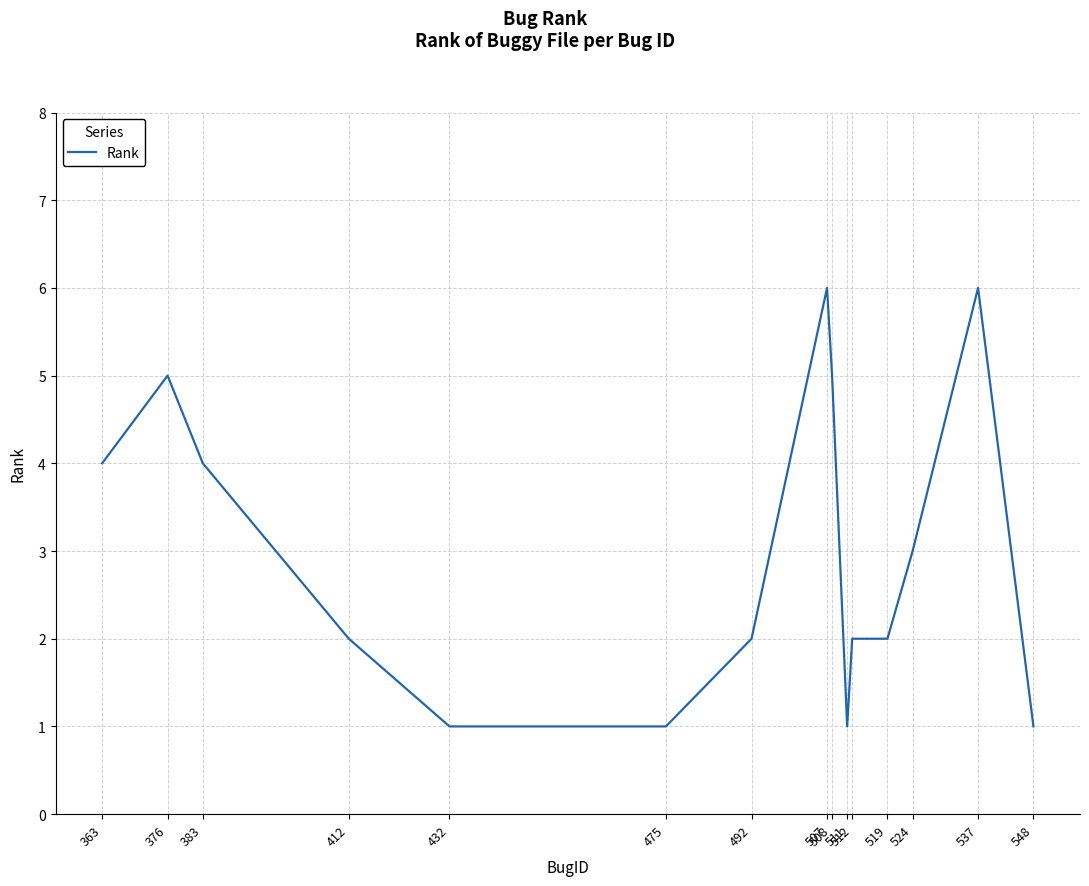

Does the chart have visible grid lines?

Yes